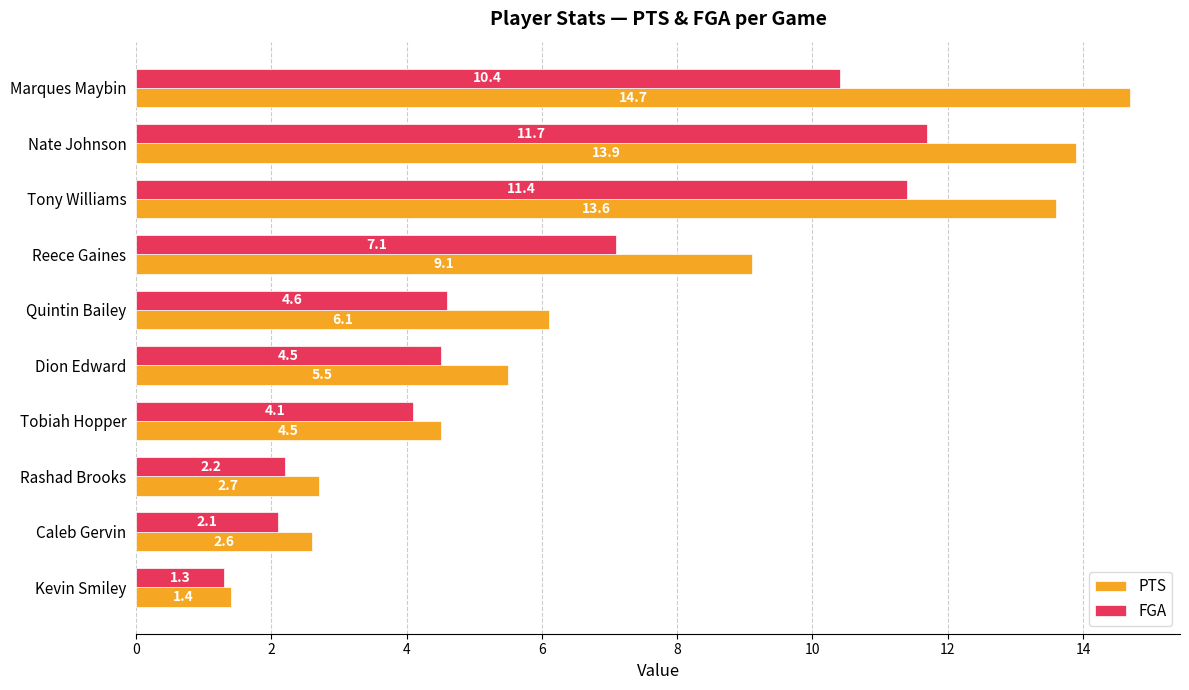

At which label is PTS closest to 8?

Reece Gaines